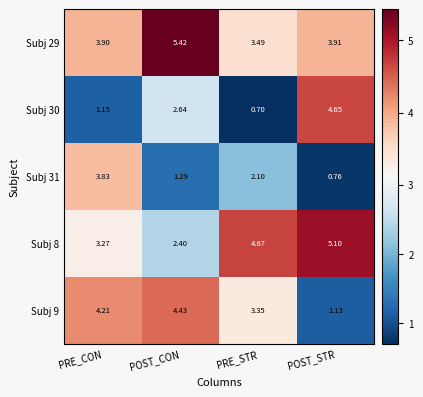

At which category is the sum across all series the highest?

PRE_CON